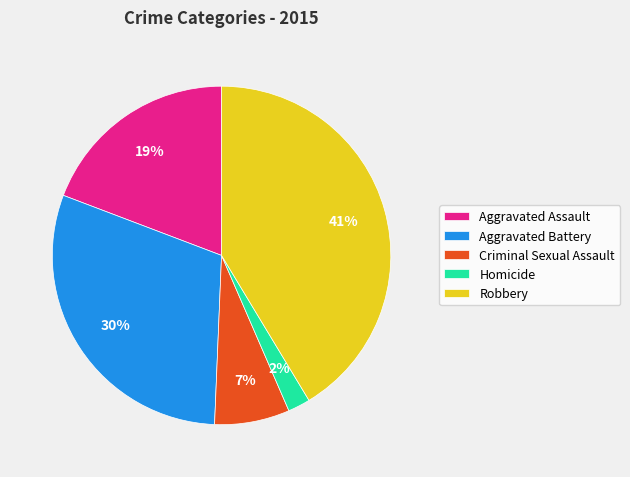

Is it true that Criminal Sexual Assault is 1% of the pie?

False